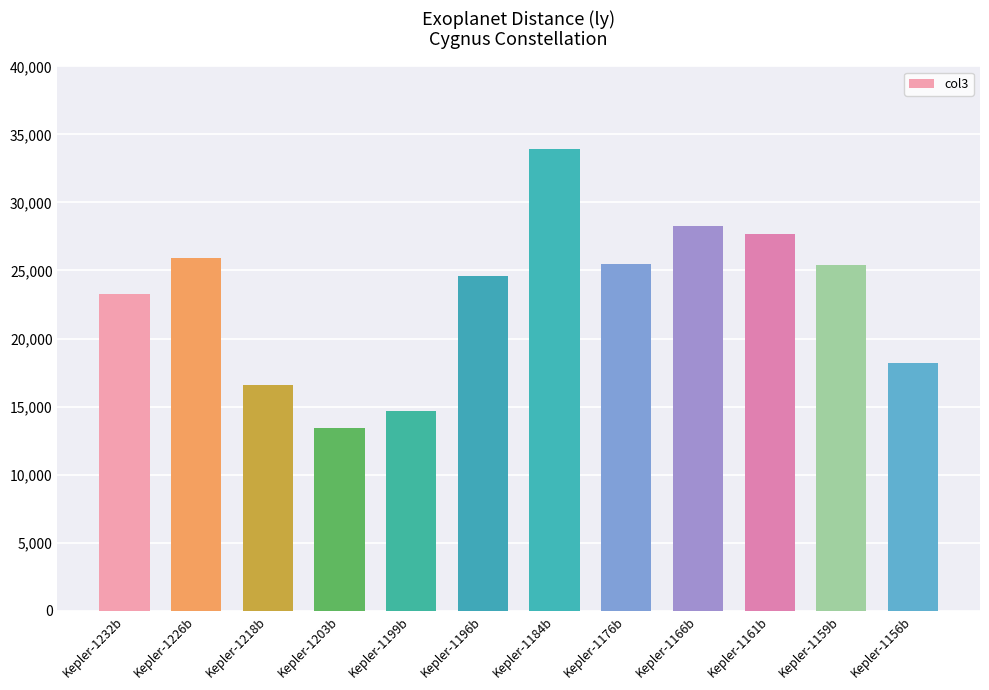

Where does the data first go above 25400?

Kepler-1226b